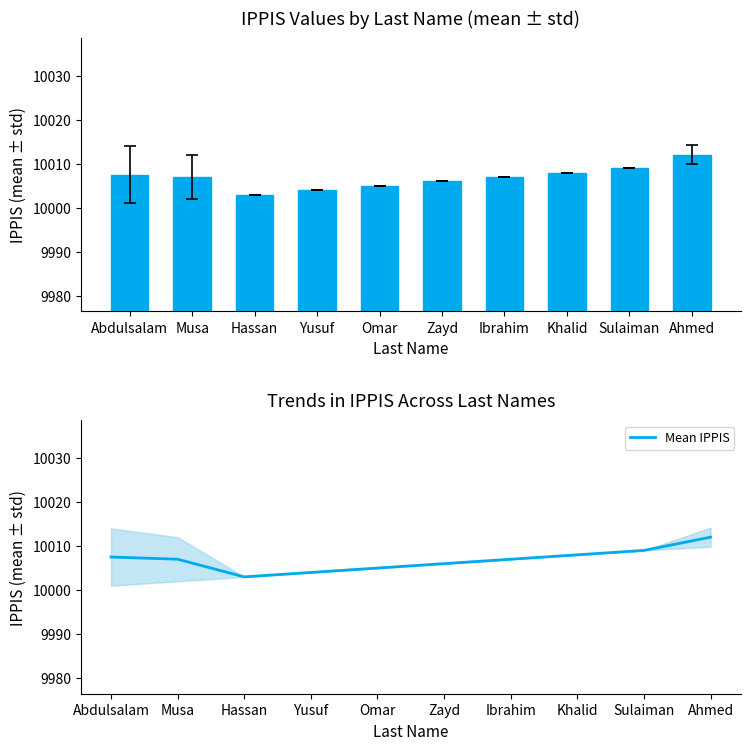

Reading left to right, list all the values displayed in this chart.

IPPIS mean: Abdulsalam=10007.5	Musa=10007.0	Hassan=10003.0	Yusuf=10004.0	Omar=10005.0	Zayd=10006.0	Ibrahim=10007.0	Khalid=10008.0	Sulaiman=10009.0	Ahmed=10012.0
Mean IPPIS: Abdulsalam=10007.5	Musa=10007.0	Hassan=10003.0	Yusuf=10004.0	Omar=10005.0	Zayd=10006.0	Ibrahim=10007.0	Khalid=10008.0	Sulaiman=10009.0	Ahmed=10012.0